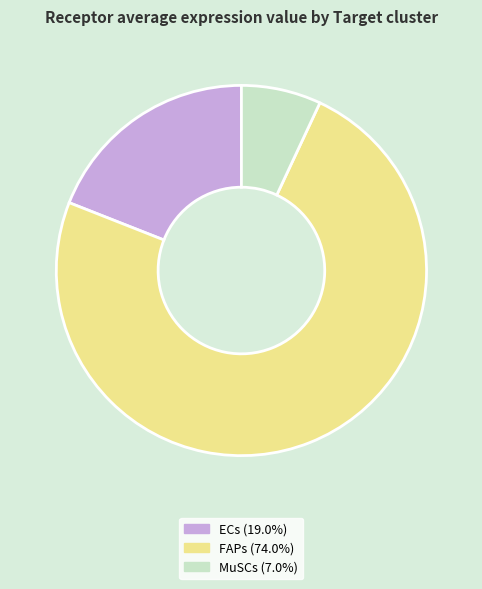

Is it true that ECs is 19% of the pie?

True